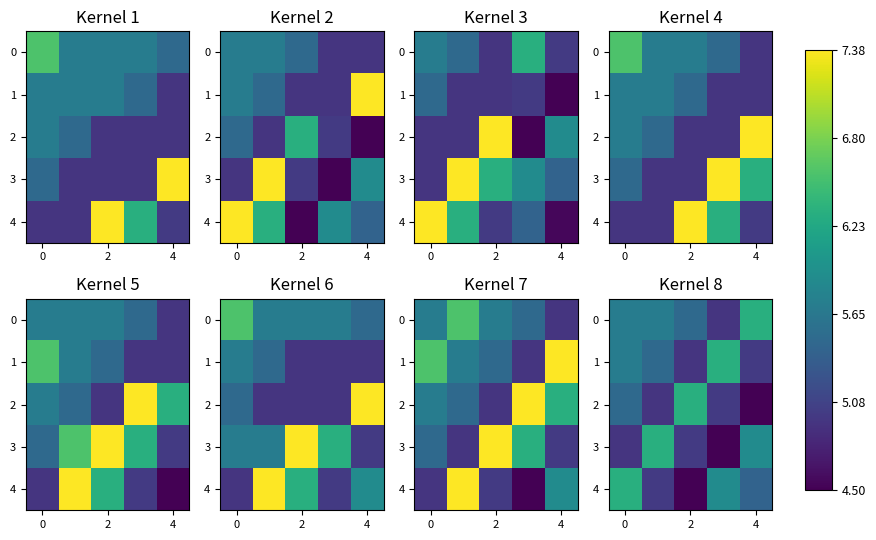

What is the difference between the highest and lowest values at 2?

1.8